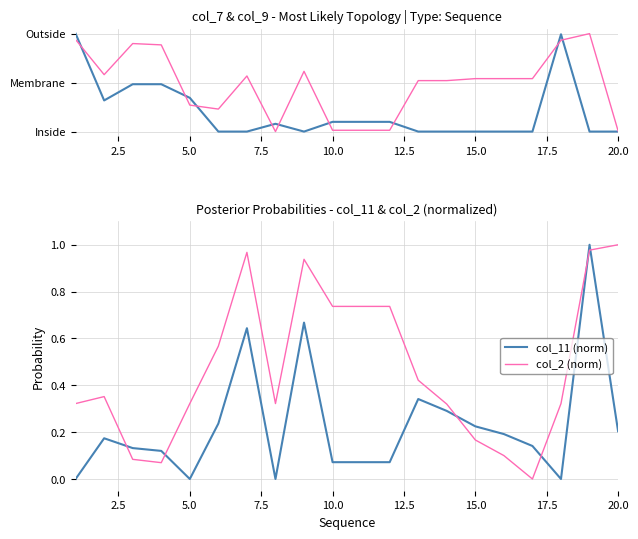

What is the total value across all series at 12.5?

1.0